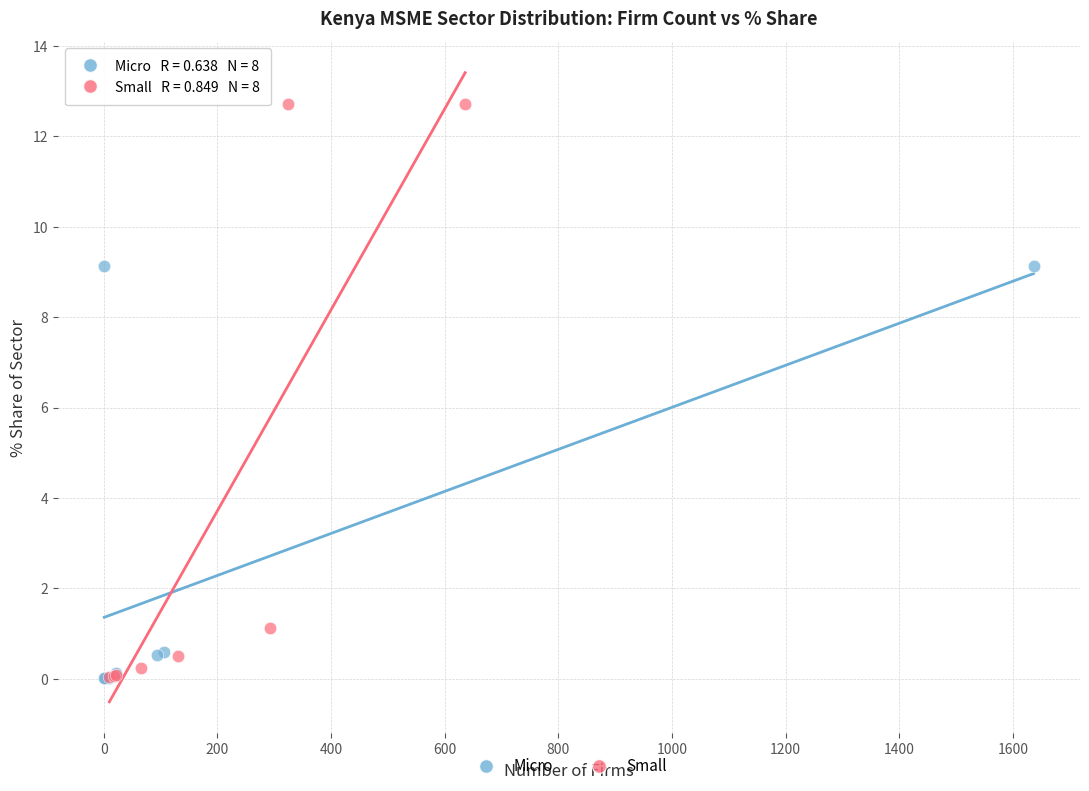

Which series has the widest spread of Y values?

Small